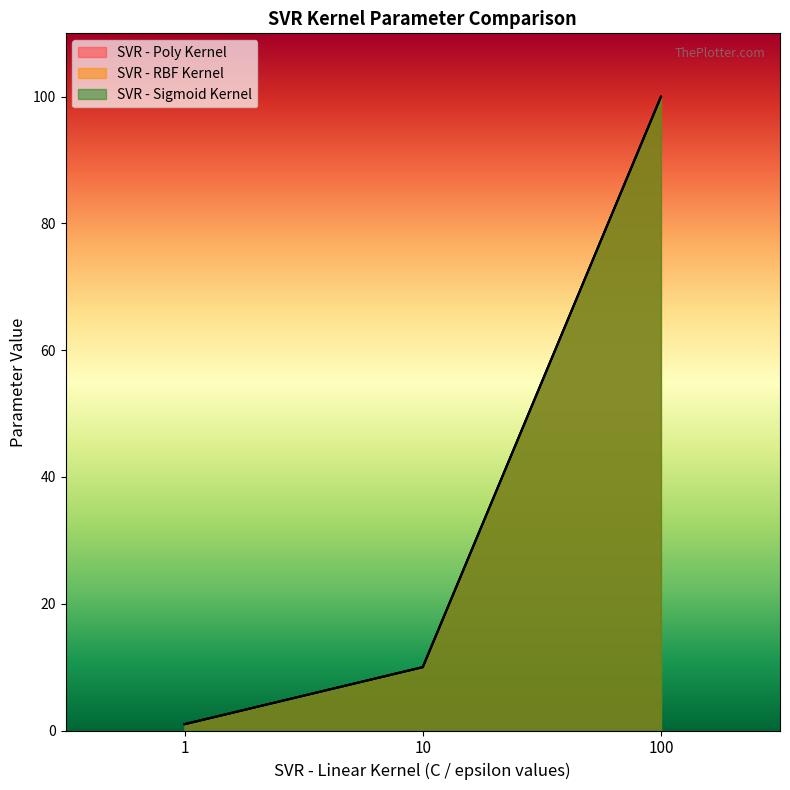

True or false: SVR - Poly Kernel has a value of 10 at 10.

True